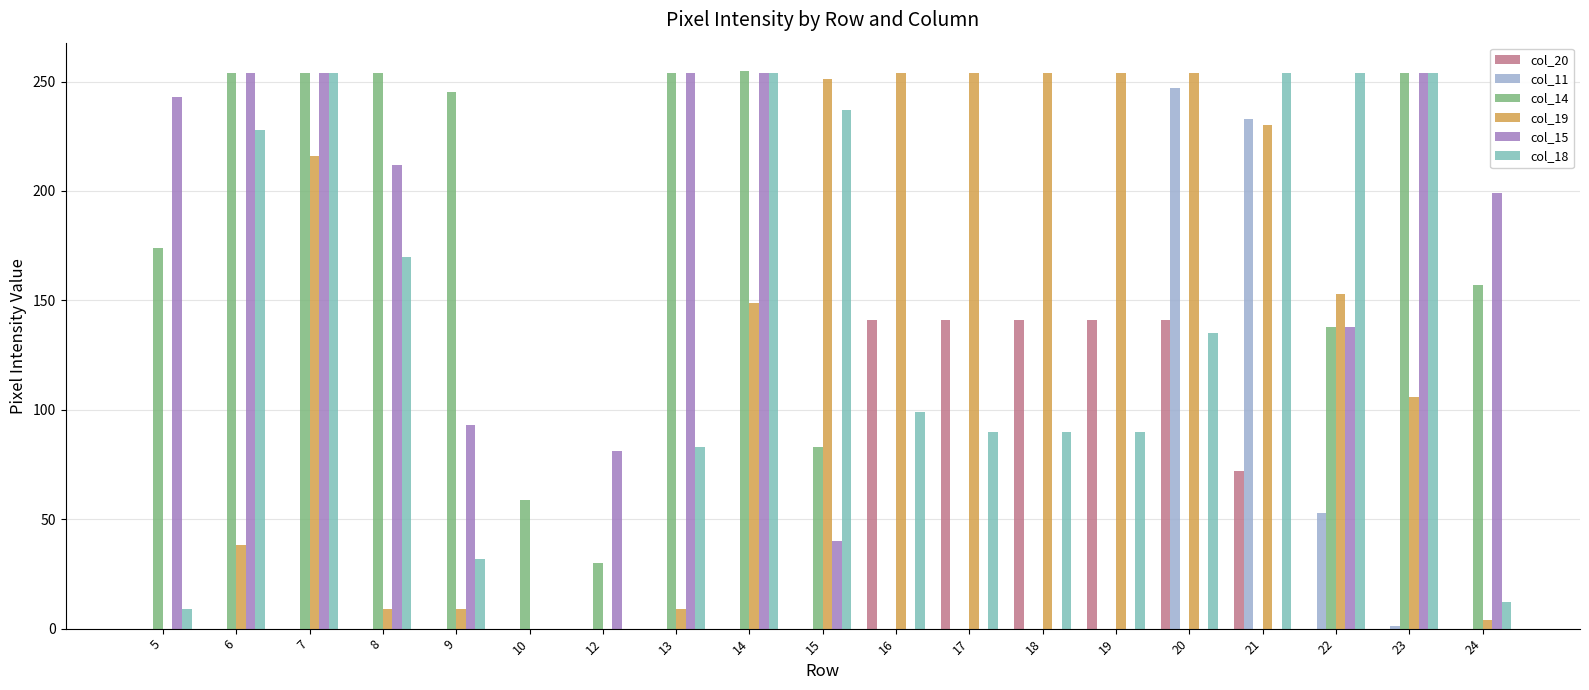

What is the approximate value of col_18 at 16, to the nearest 50?

100